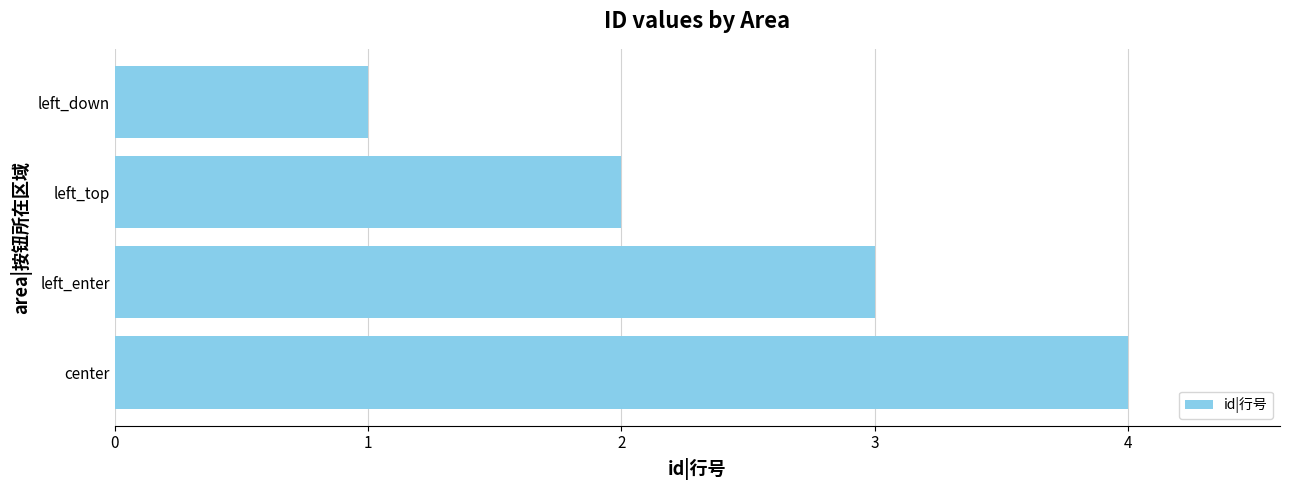

Reading bottom to top, extract all data points from this chart.

center=4	left_enter=3	left_top=2	left_down=1